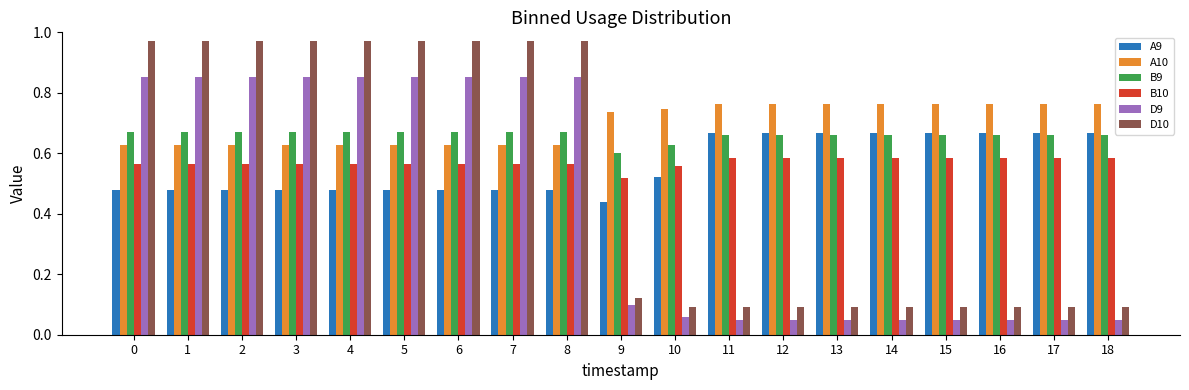

What is the sum of all D10 values?

9.7